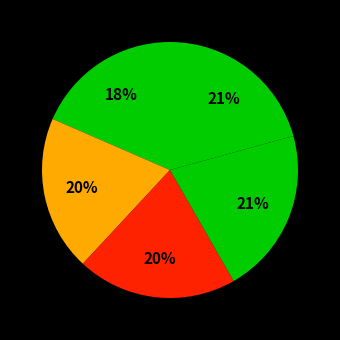

Does any single category account for the majority?

No